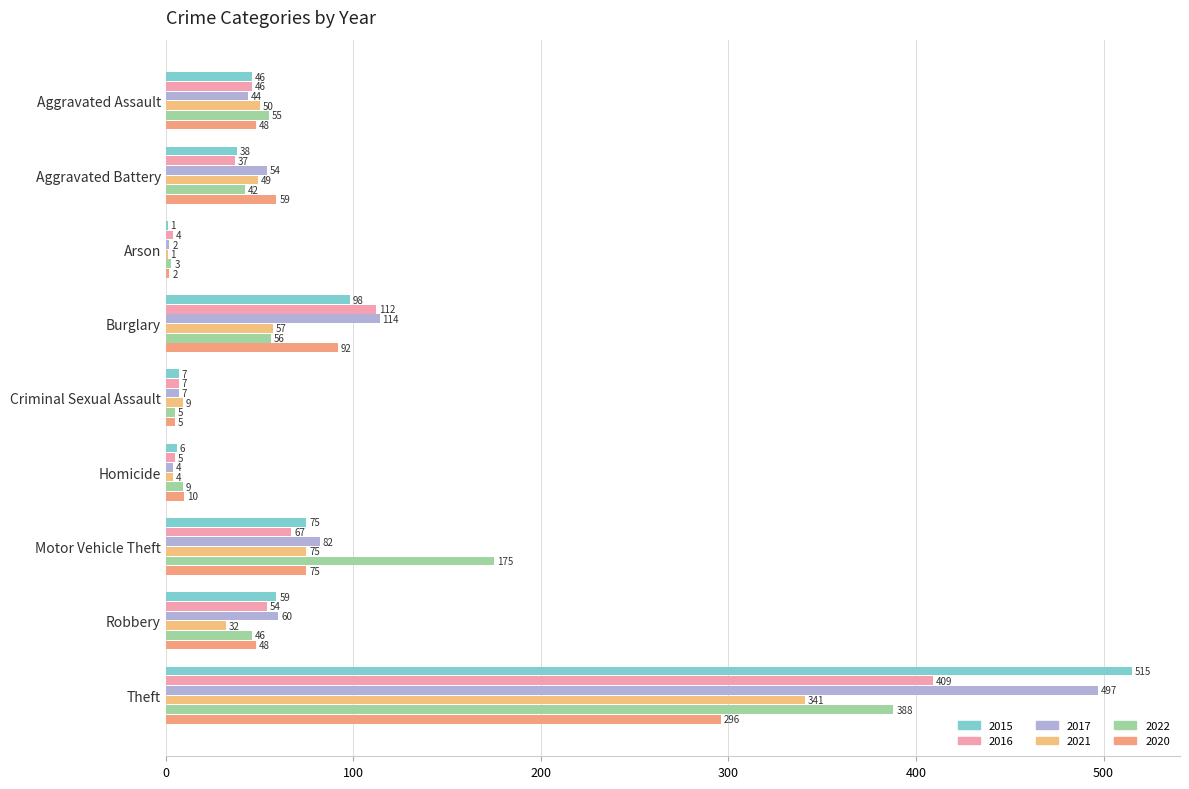

At which category is the sum across all series the highest?

Theft